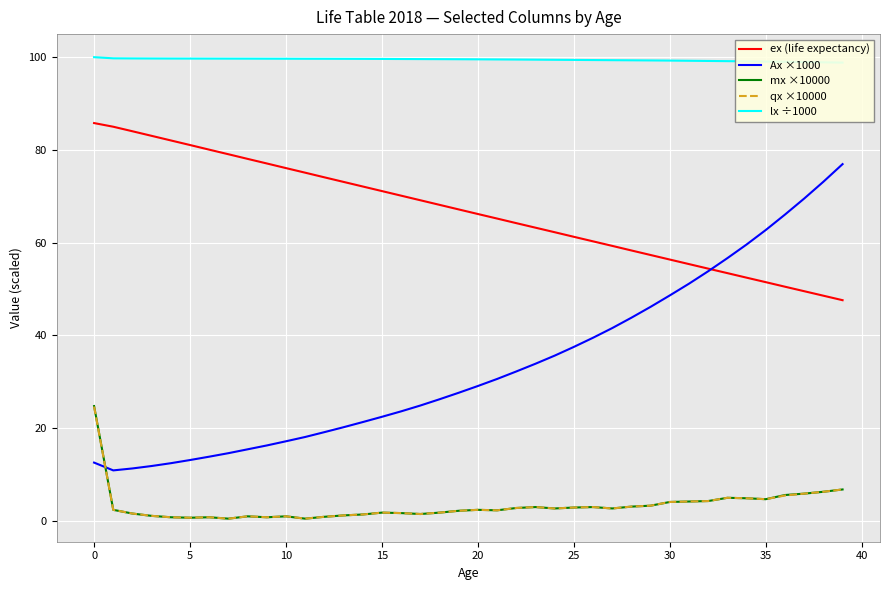

True or false: lx ÷1000 and ex (life expectancy) intersect in this chart.

False